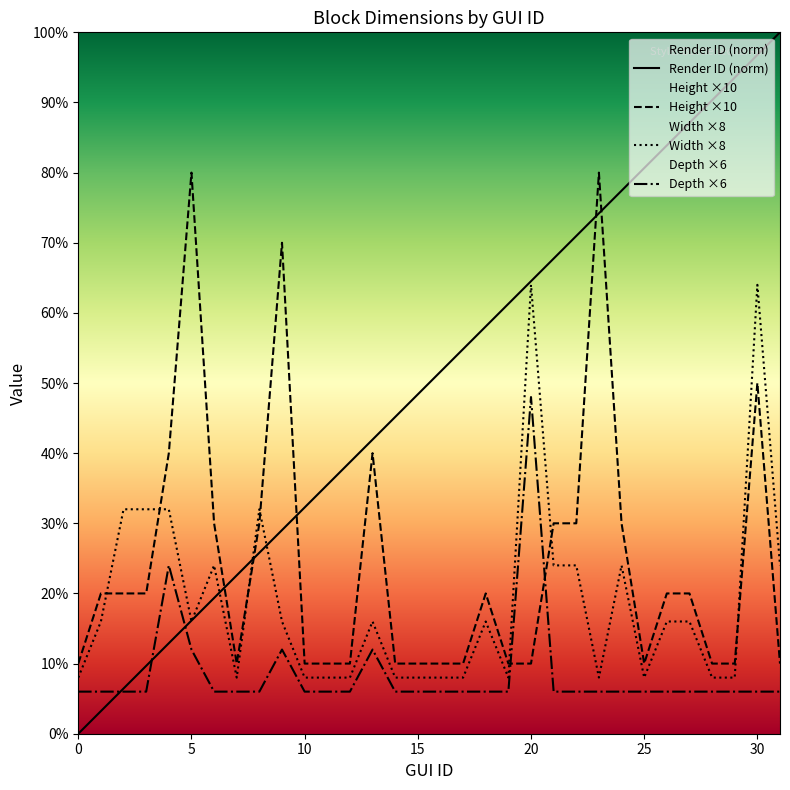

How many times do Render ID and Depth cross each other?

3